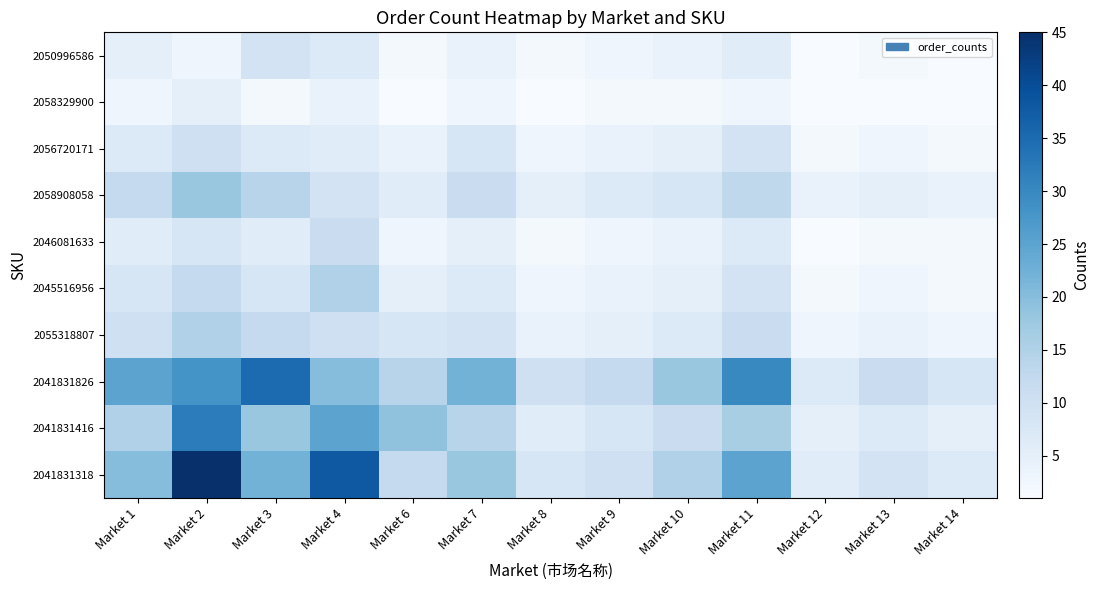

Reading left to right, list all the values displayed in this chart.

2041831318: Market 1=20	Market 2=45	Market 3=22	Market 4=38	Market 6=12	Market 7=18	Market 8=8	Market 9=10	Market 10=15	Market 11=25	Market 12=6	Market 13=9	Market 14=7
2041831416: Market 1=15	Market 2=32	Market 3=18	Market 4=25	Market 6=19	Market 7=14	Market 8=6	Market 9=8	Market 10=11	Market 11=16	Market 12=5	Market 13=7	Market 14=5
2041831826: Market 1=25	Market 2=28	Market 3=35	Market 4=20	Market 6=14	Market 7=22	Market 8=10	Market 9=12	Market 10=18	Market 11=30	Market 12=7	Market 13=11	Market 14=8
2055318807: Market 1=10	Market 2=15	Market 3=12	Market 4=10	Market 6=8	Market 7=9	Market 8=4	Market 9=5	Market 10=7	Market 11=11	Market 12=3	Market 13=4	Market 14=3
2045516956: Market 1=8	Market 2=12	Market 3=8	Market 4=15	Market 6=5	Market 7=7	Market 8=3	Market 9=4	Market 10=5	Market 11=9	Market 12=2	Market 13=3	Market 14=2
2046081633: Market 1=6	Market 2=8	Market 3=6	Market 4=11	Market 6=3	Market 7=5	Market 8=2	Market 9=3	Market 10=4	Market 11=7	Market 12=1	Market 13=2	Market 14=2
2058908058: Market 1=12	Market 2=18	Market 3=14	Market 4=9	Market 6=6	Market 7=11	Market 8=5	Market 9=7	Market 10=8	Market 11=13	Market 12=4	Market 13=5	Market 14=4
2056720171: Market 1=7	Market 2=10	Market 3=7	Market 4=6	Market 6=4	Market 7=8	Market 8=3	Market 9=4	Market 10=5	Market 11=9	Market 12=2	Market 13=3	Market 14=2
2058329900: Market 1=3	Market 2=5	Market 3=2	Market 4=4	Market 6=1	Market 7=3	Market 8=1	Market 9=2	Market 10=2	Market 11=3	Market 12=1	Market 13=1	Market 14=1
2050996586: Market 1=5	Market 2=3	Market 3=9	Market 4=7	Market 6=2	Market 7=4	Market 8=2	Market 9=3	Market 10=4	Market 11=6	Market 12=1	Market 13=2	Market 14=1